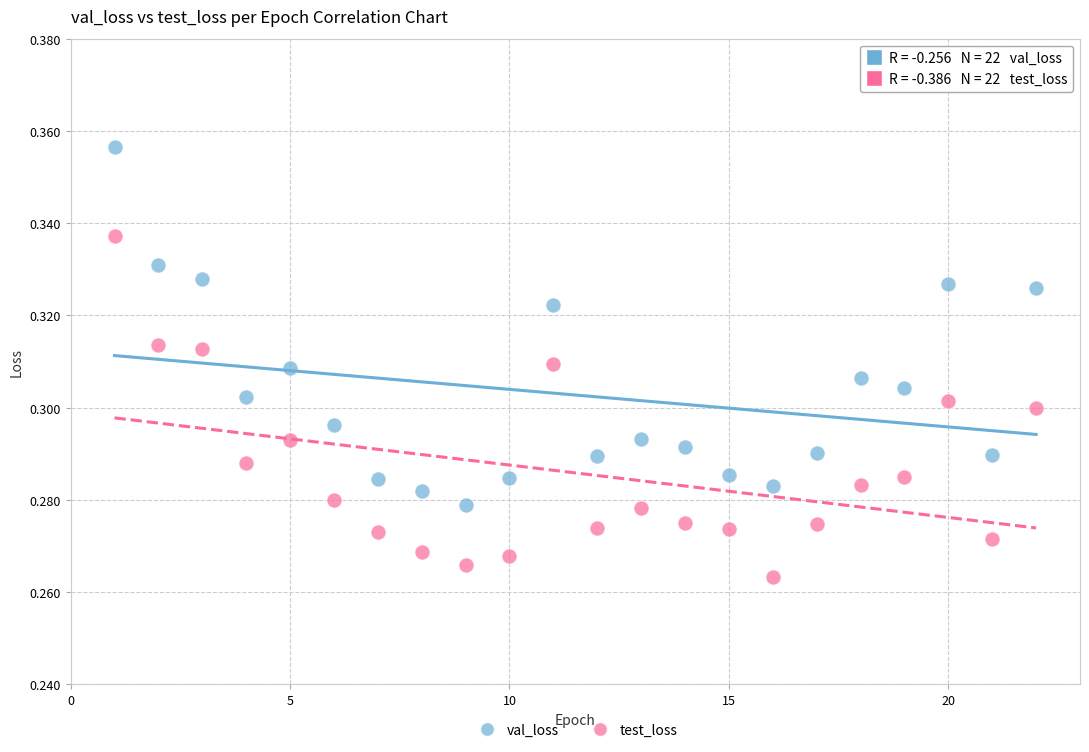

Across all data points, what is the range of X values (max minus min)?

21.0